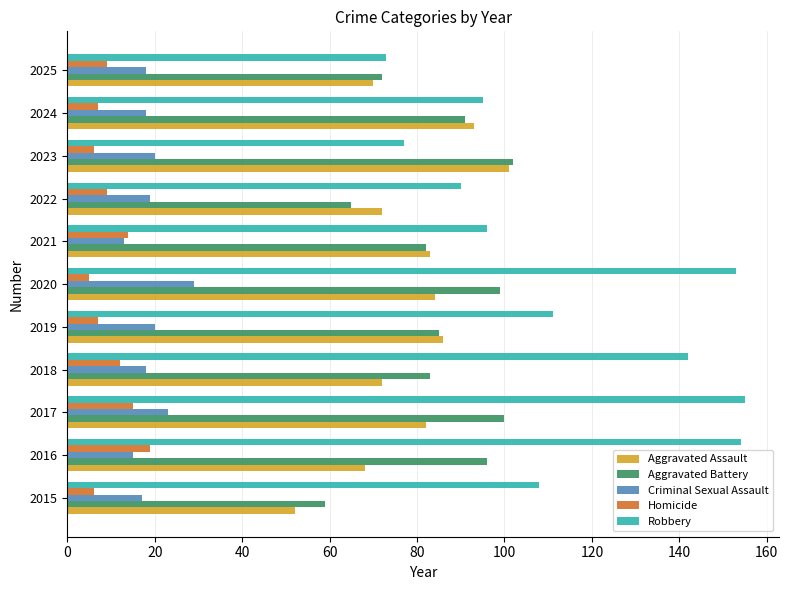

The value of Aggravated Battery at 2015 is 100. True or false?

False